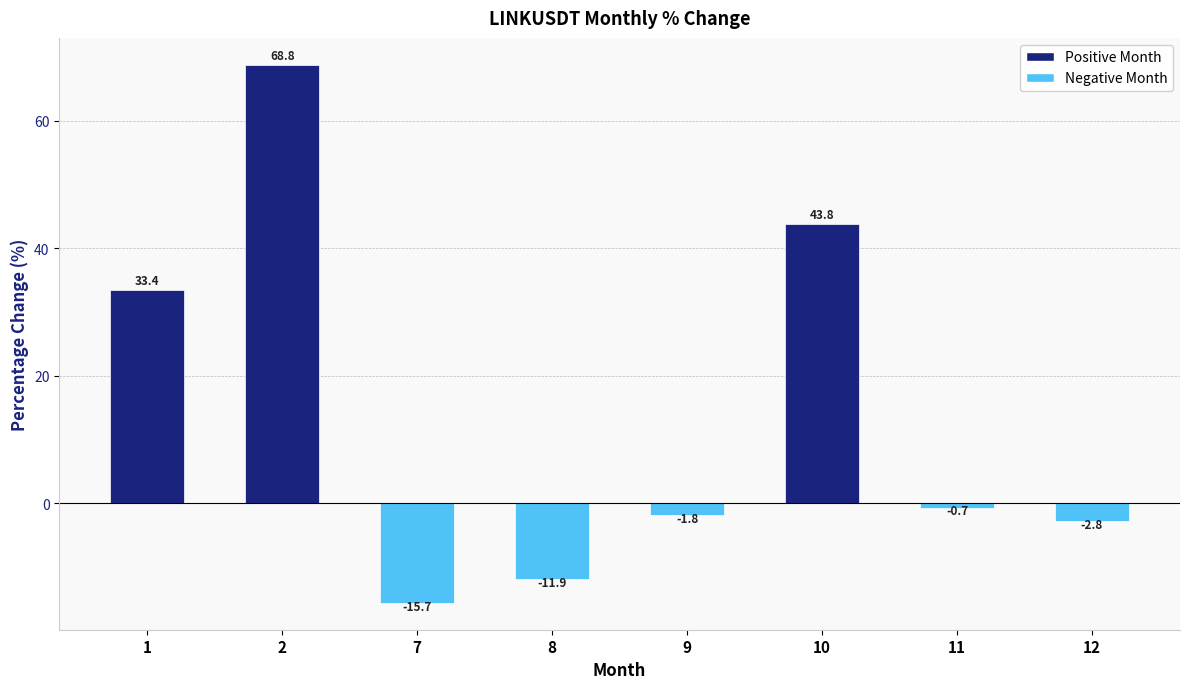

List the labels in order of value, largest first.

2, 10, 1, 11, 9, 12, 8, 7